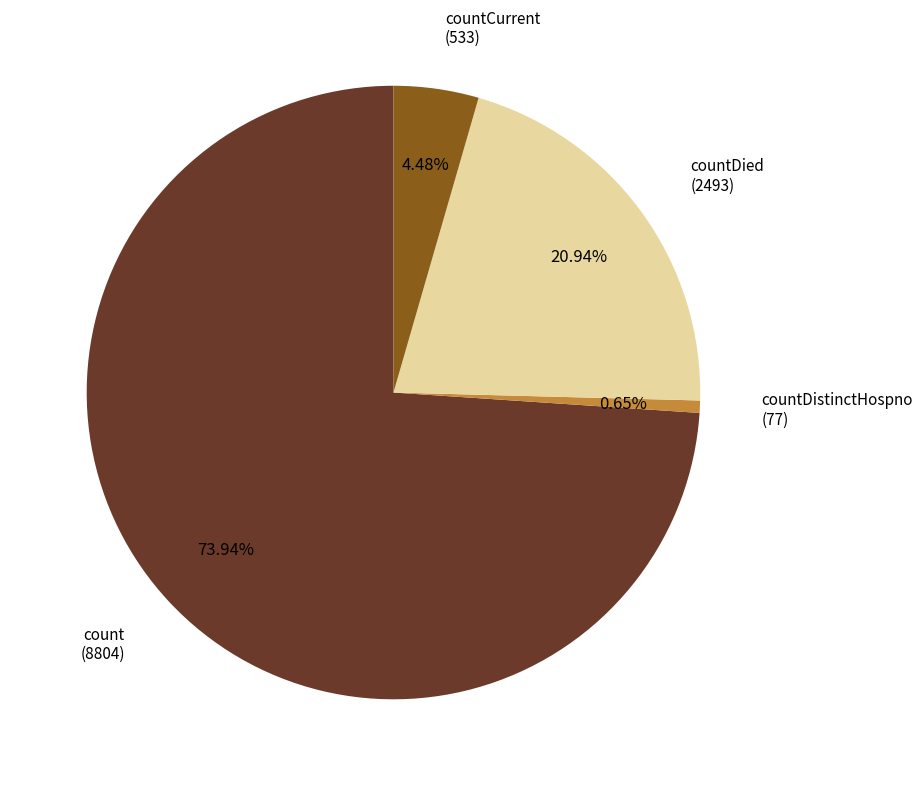

Is there any slice that represents more than half of the pie?

Yes